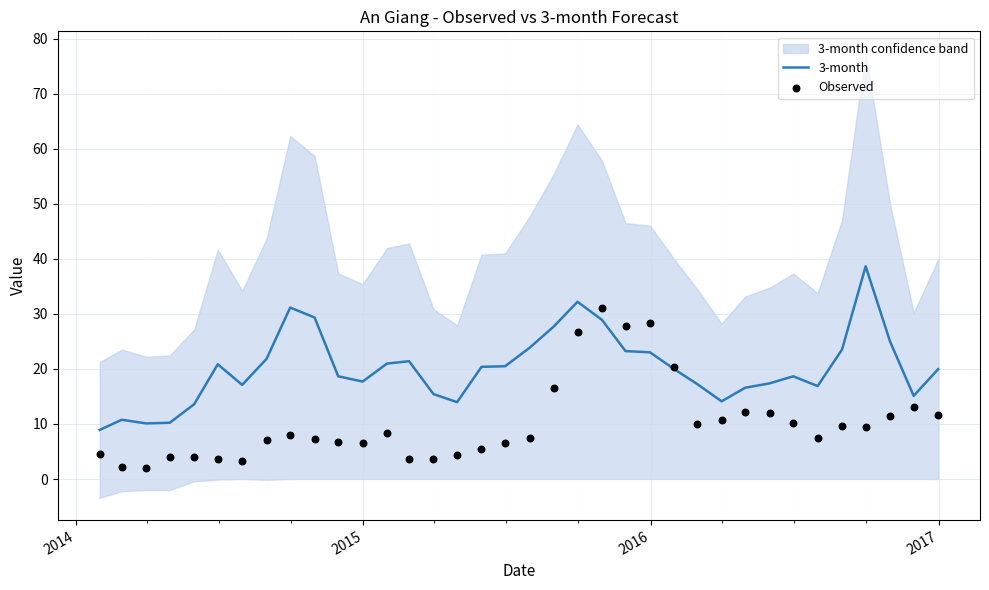

Which series has the largest total across all categories?

3-month